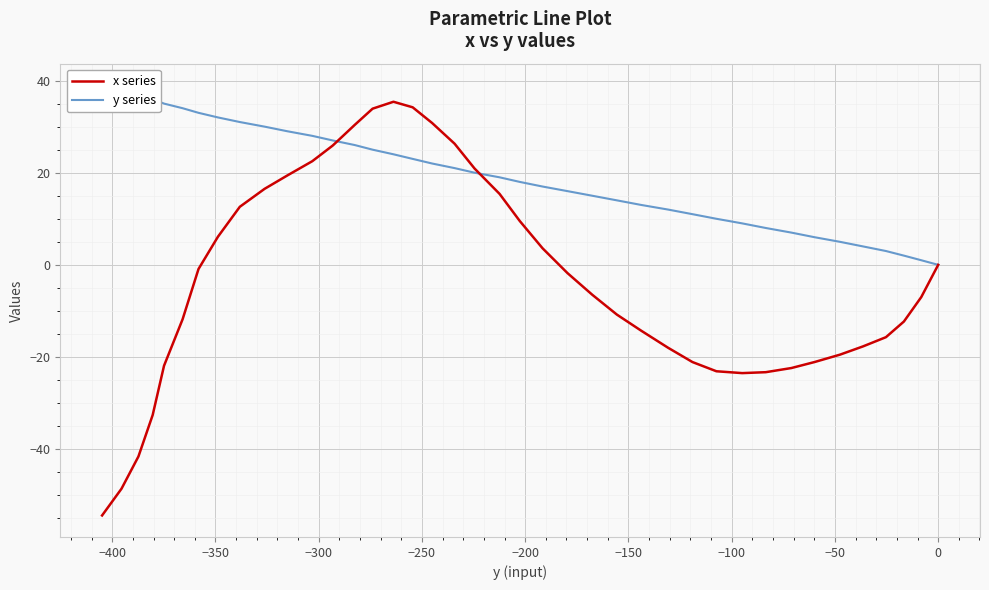

What is the difference between the second highest and second lowest values in the x series series?

82.8